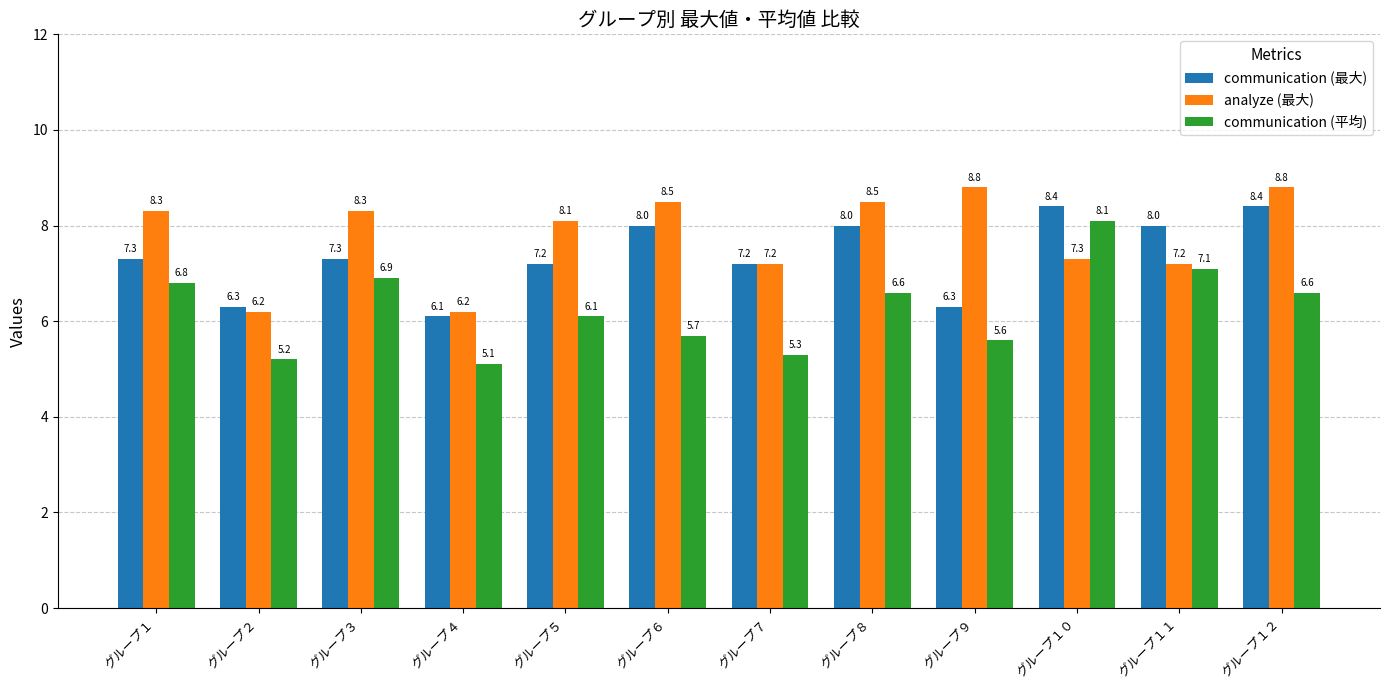

Which series has the largest total across all categories?

analyze (最大)